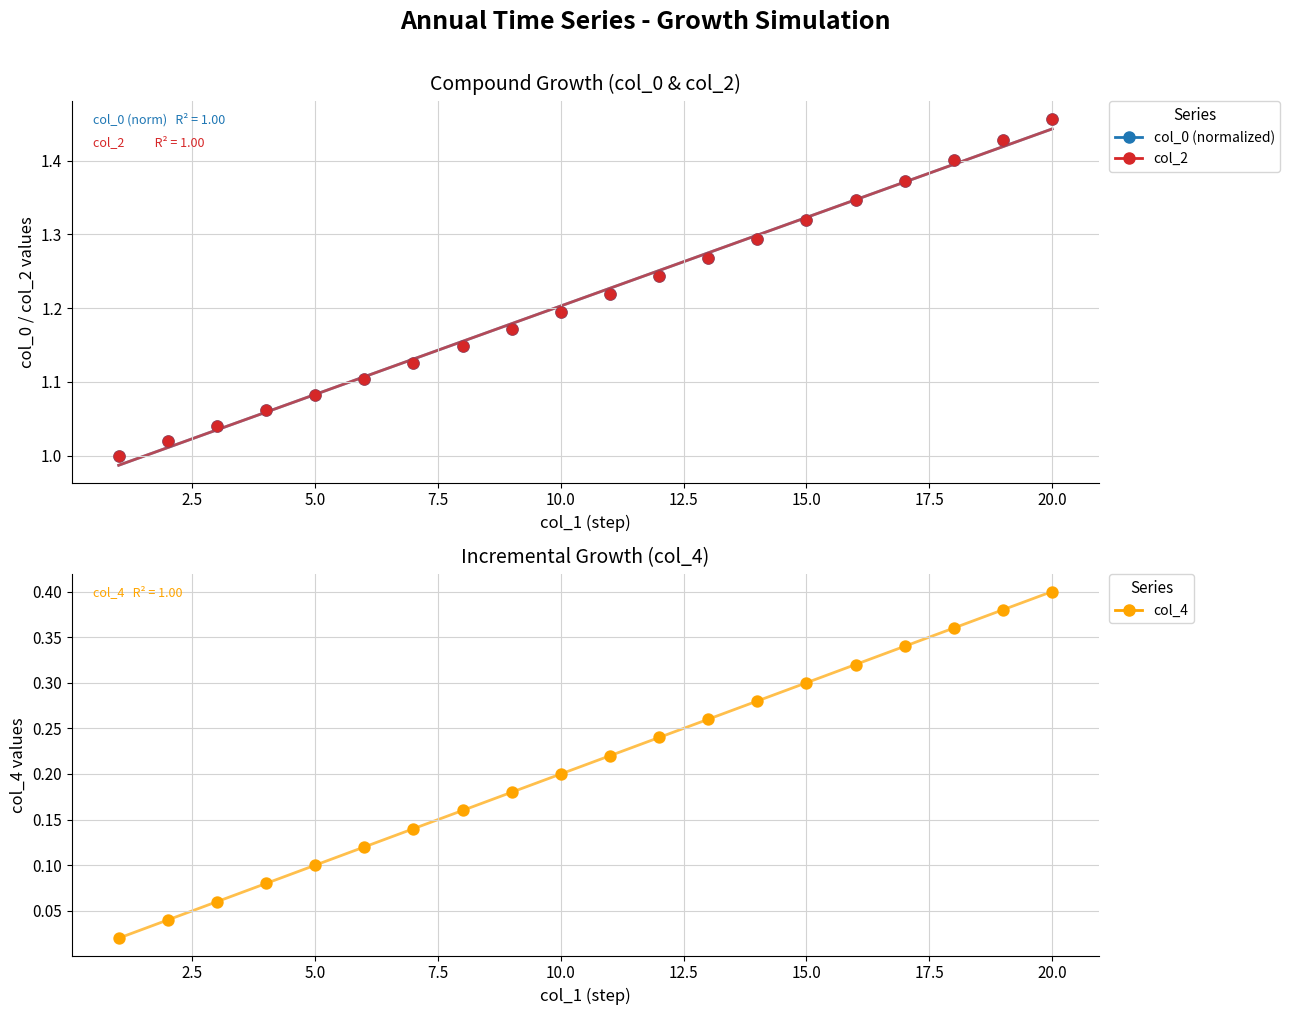

Which series has the largest total across all categories?

col_0 (normalized)